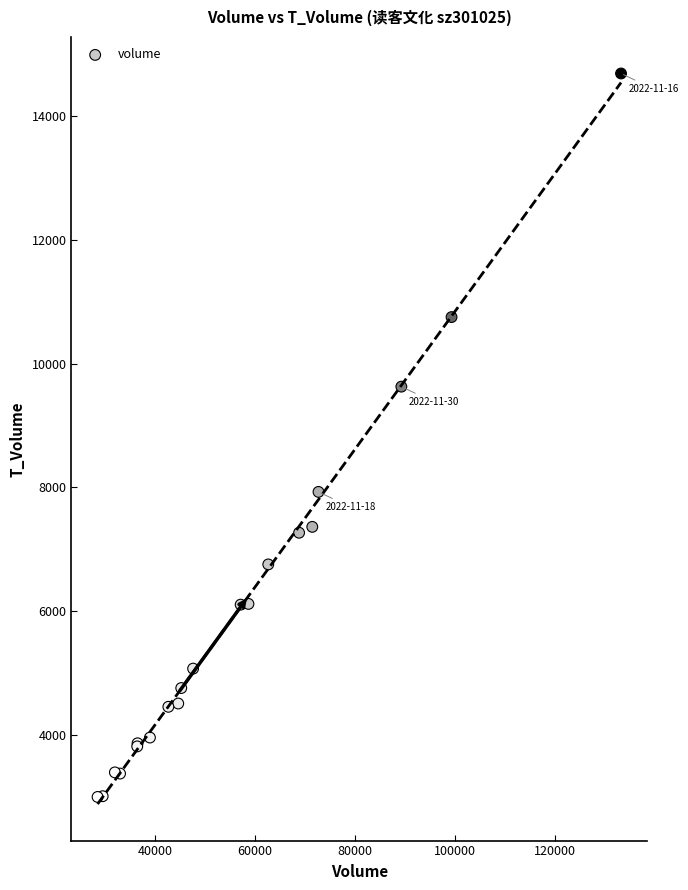

What Y value in the scatter plot is closest to 8842?

9627